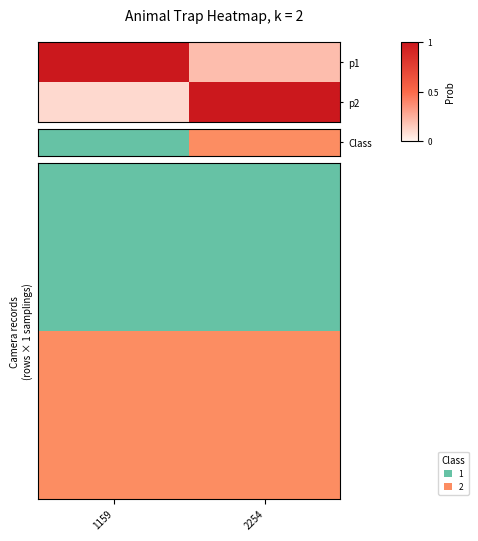

What is the minimum value shown in the chart?

1